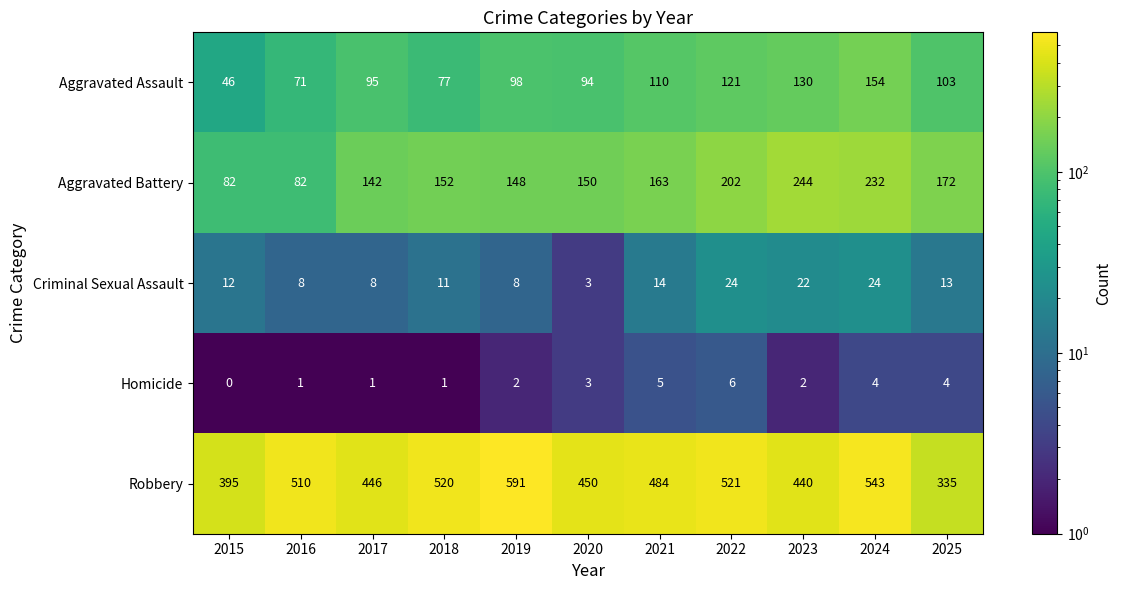

What is the spread (max minus min) of values at 2025?

331